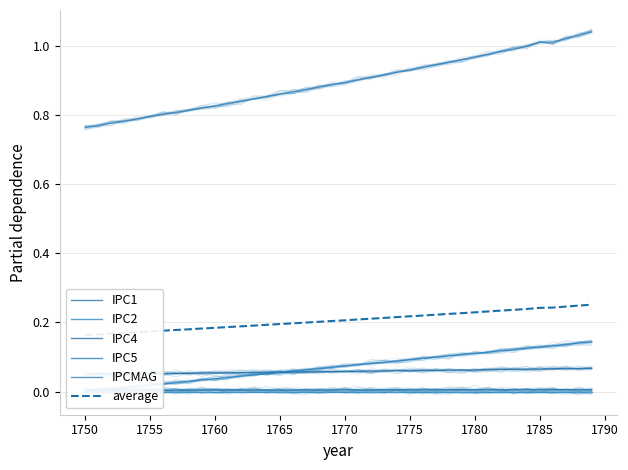

True or false: IPC1 and IPC4 intersect in this chart.

False